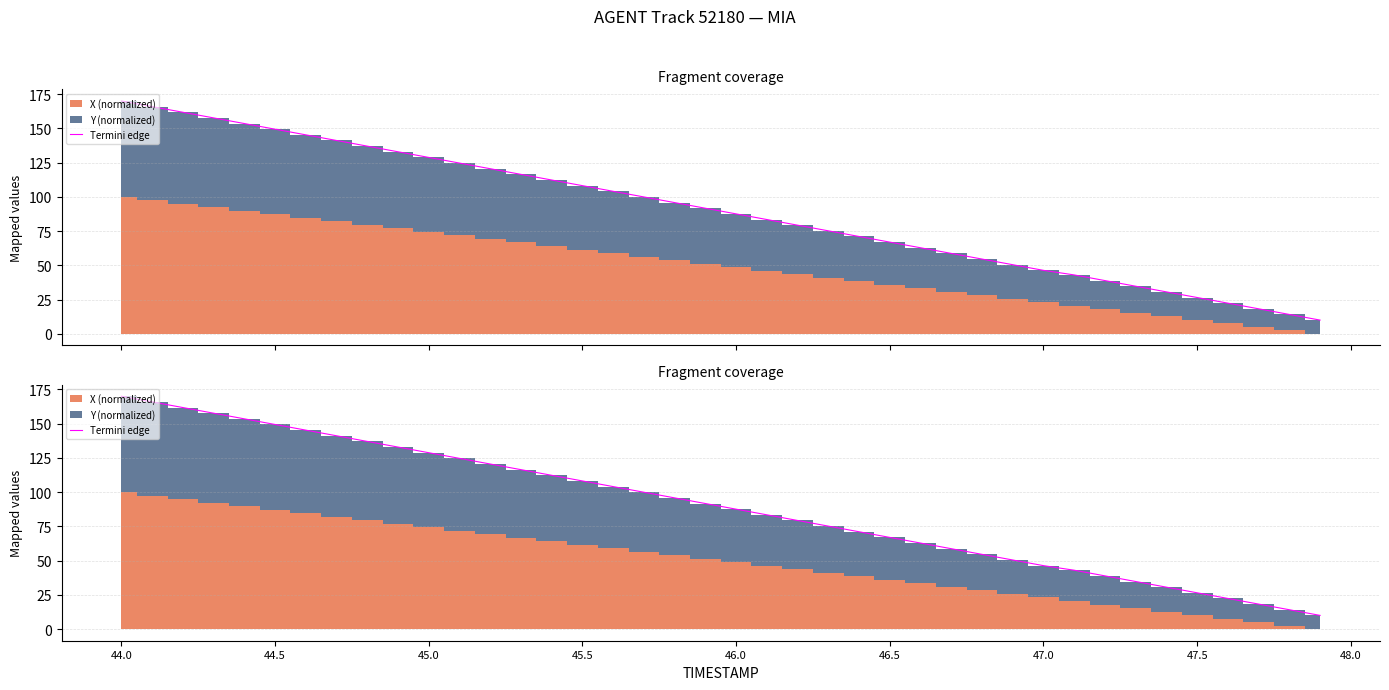

The chart shows a value of 5.9 at 47.5. True or false?

False